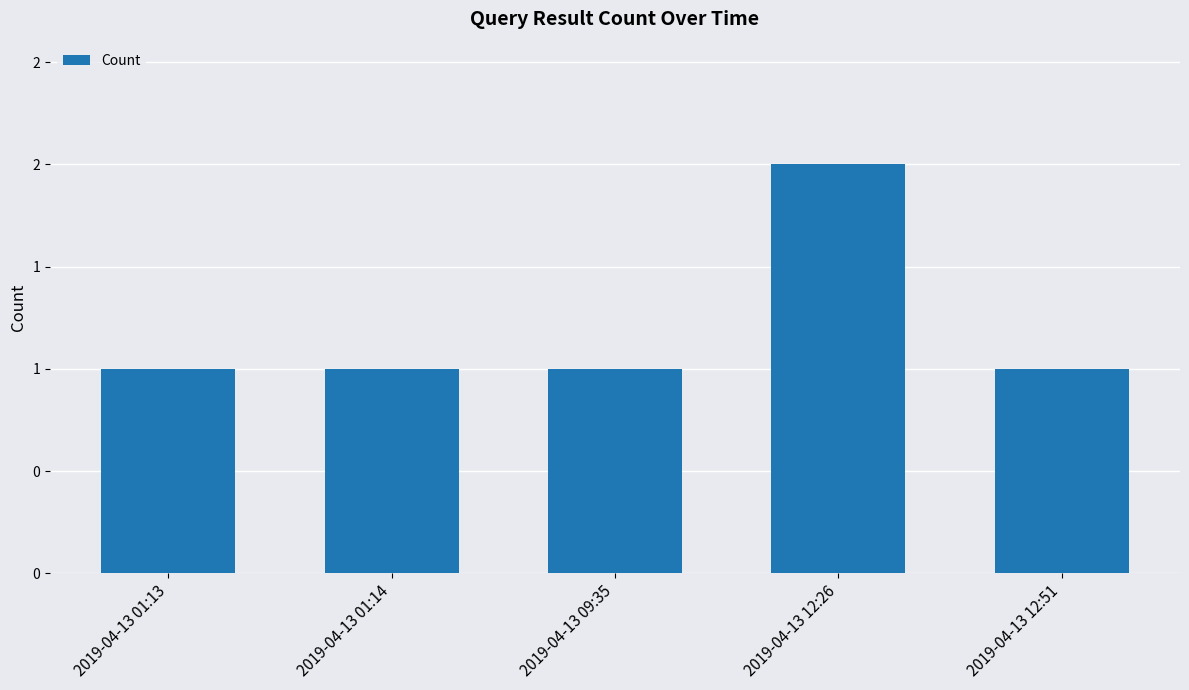

What is the label of the 1st bar from the left?

2019-04-13 01:13